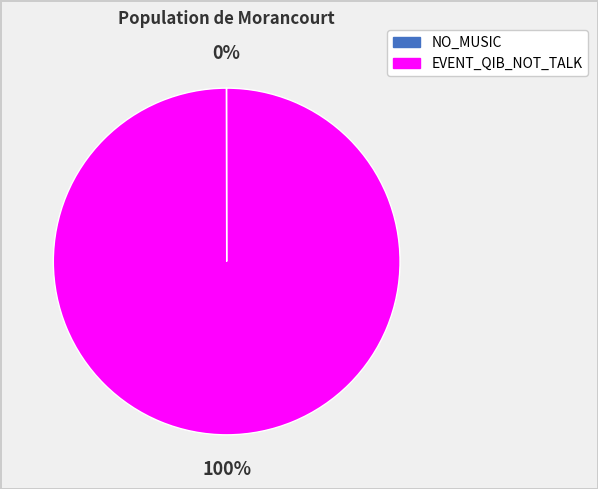

Which slice represents more than half of the pie?

EVENT_QIB_NOT_TALK